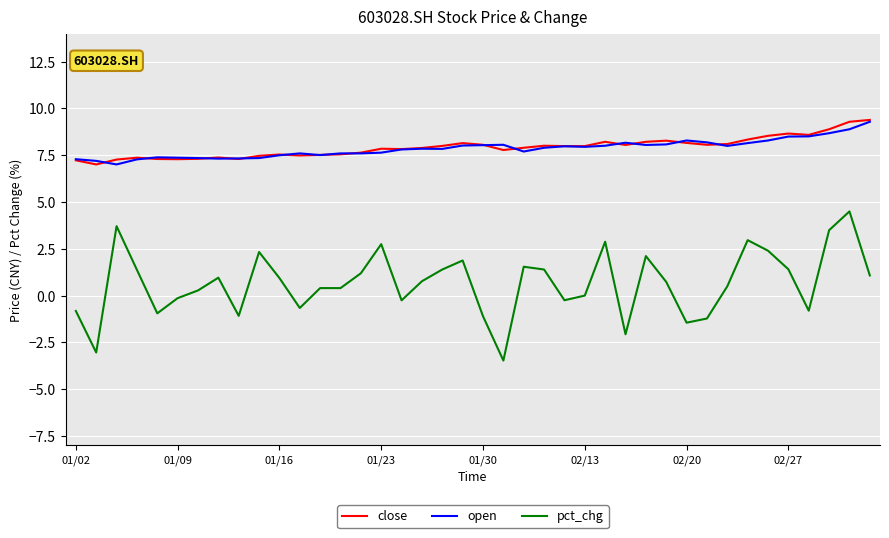

What is the average value of the close series?

7.9